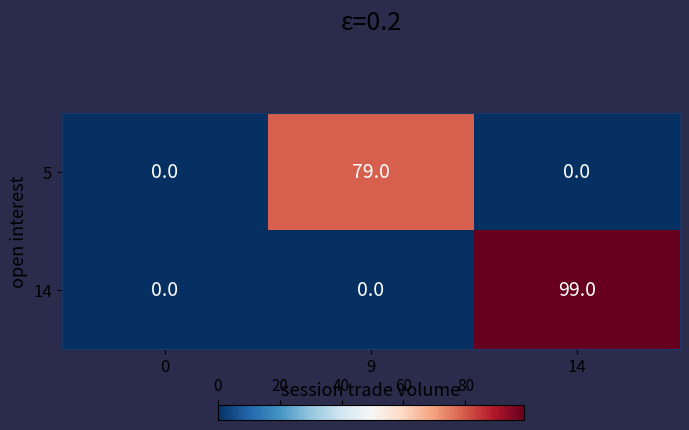

What is the difference between the highest and lowest values at 14?

99